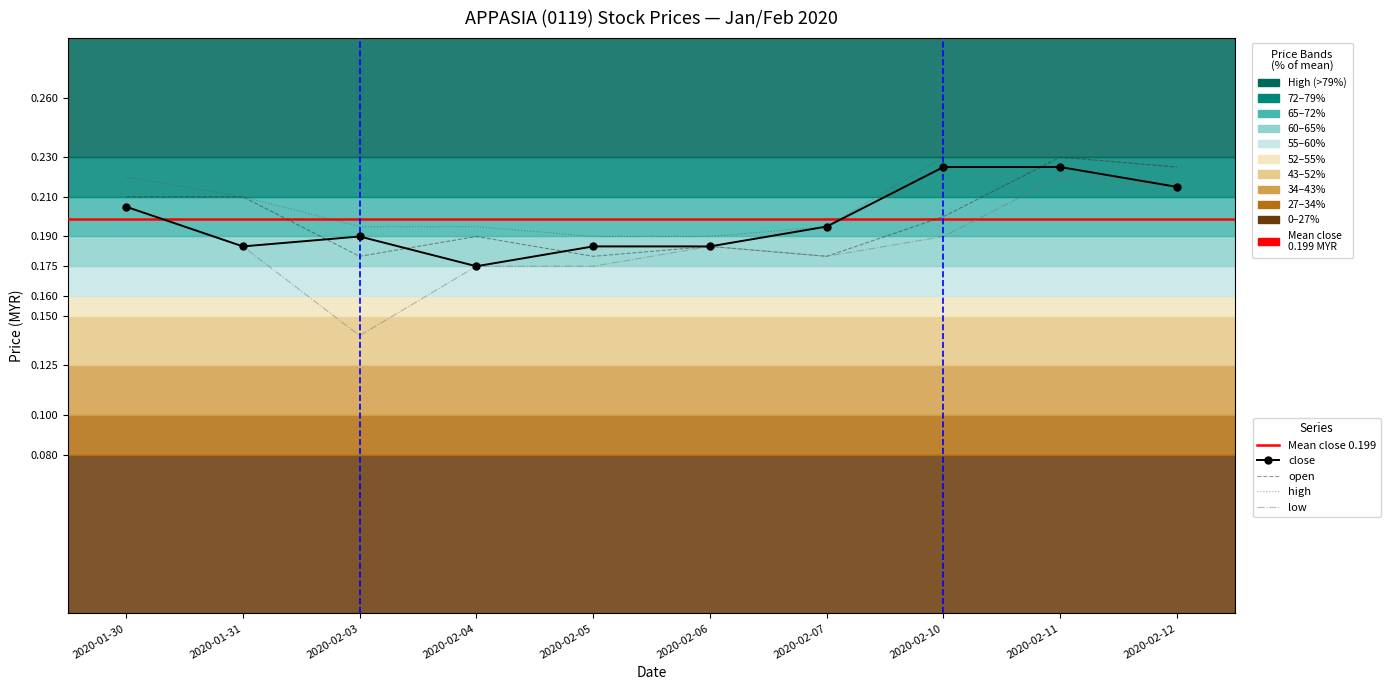

At which label is high closest to 0?

2020-02-05